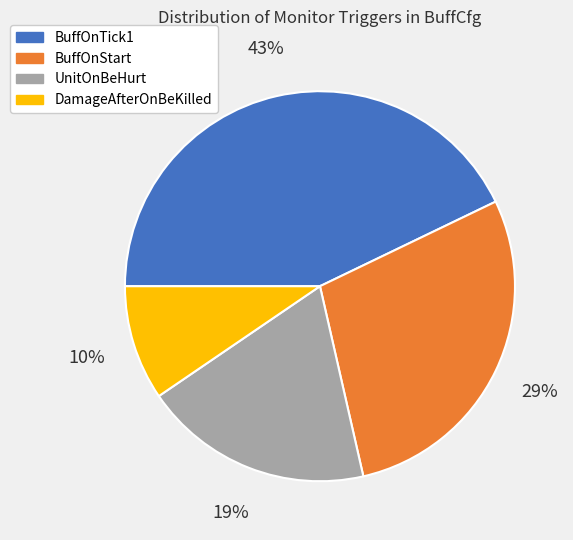

How many segments does this pie chart have?

4